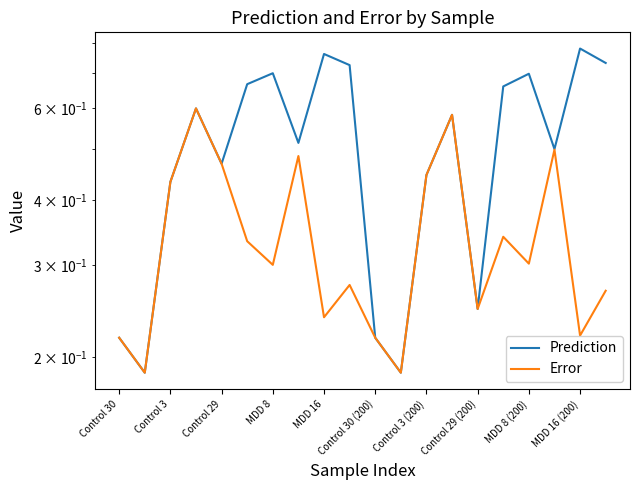

How many Error values are between 0 and 1?

20